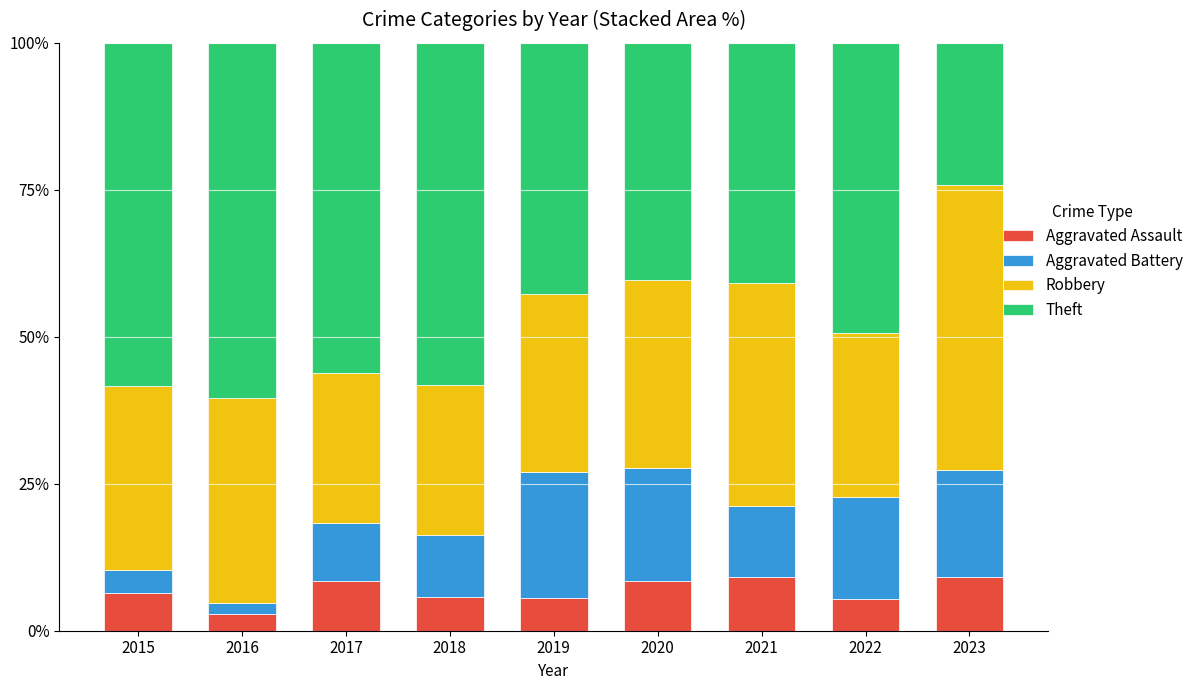

What is the difference between the second highest and minimum values in the Aggravated Assault series?

6.3